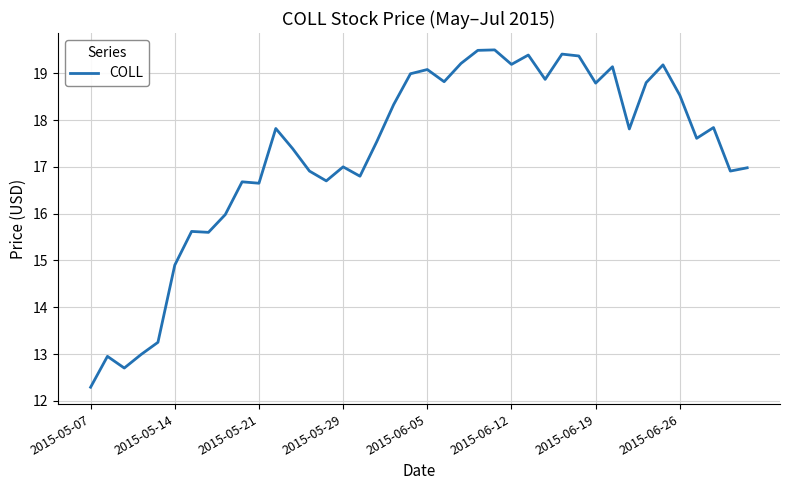

What is the minimum value shown in the chart?

12.3